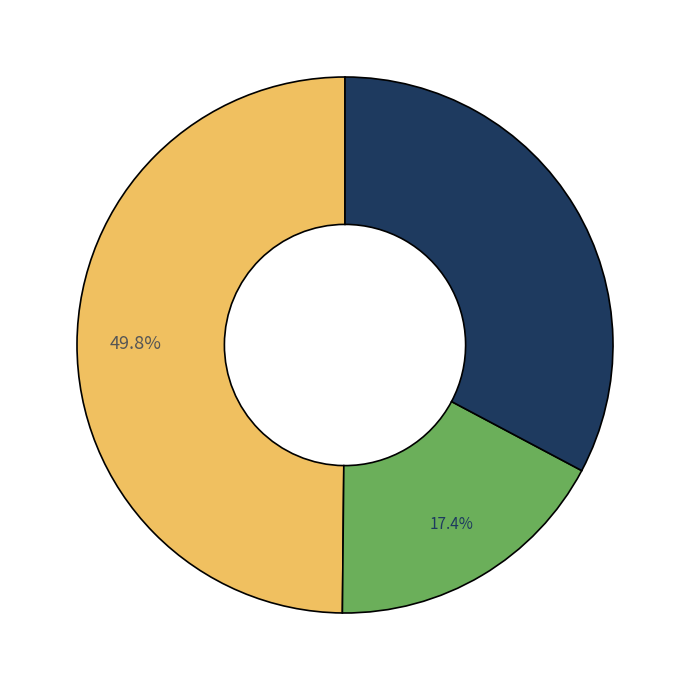

Is there a majority slice in this chart?

No